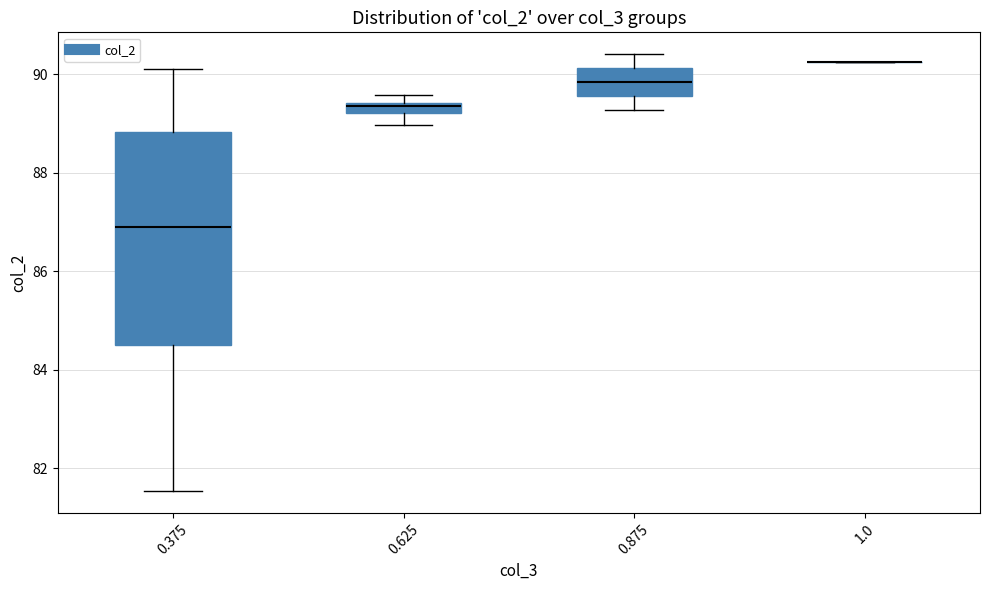

Which box is the tallest, from its lower edge to its upper edge?

0.375